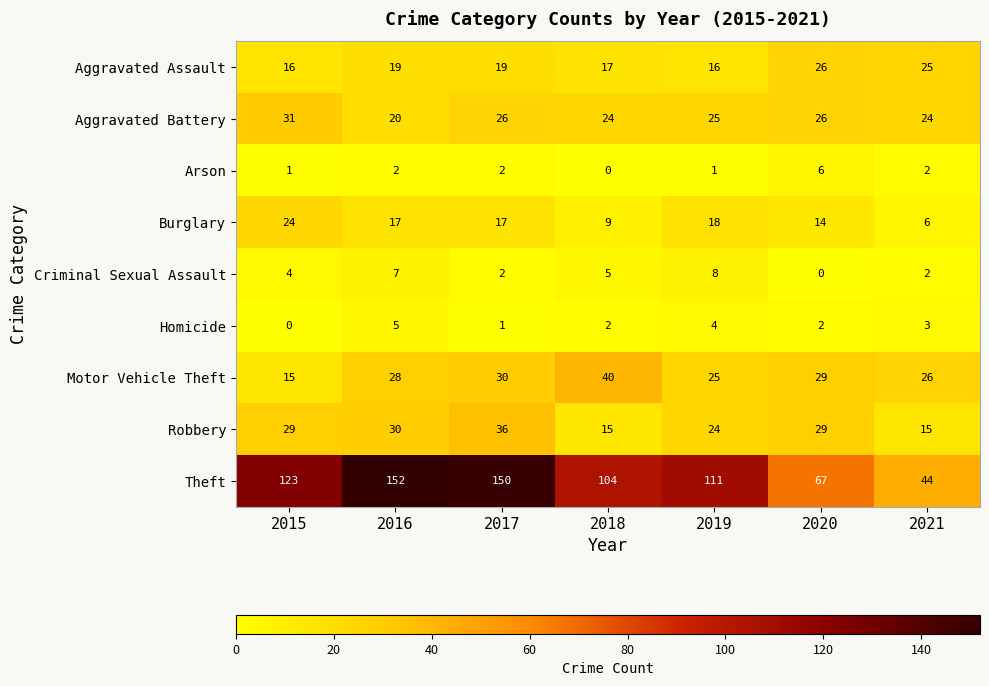

Count the Arson values in the range 1 to 2.

5